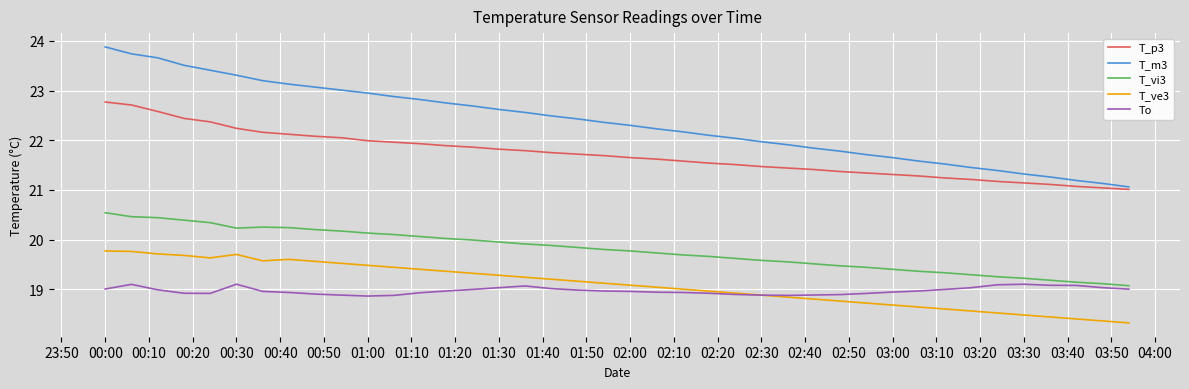

List the series in order of their peak value, lowest first.

To, T_ve3, T_vi3, T_p3, T_m3